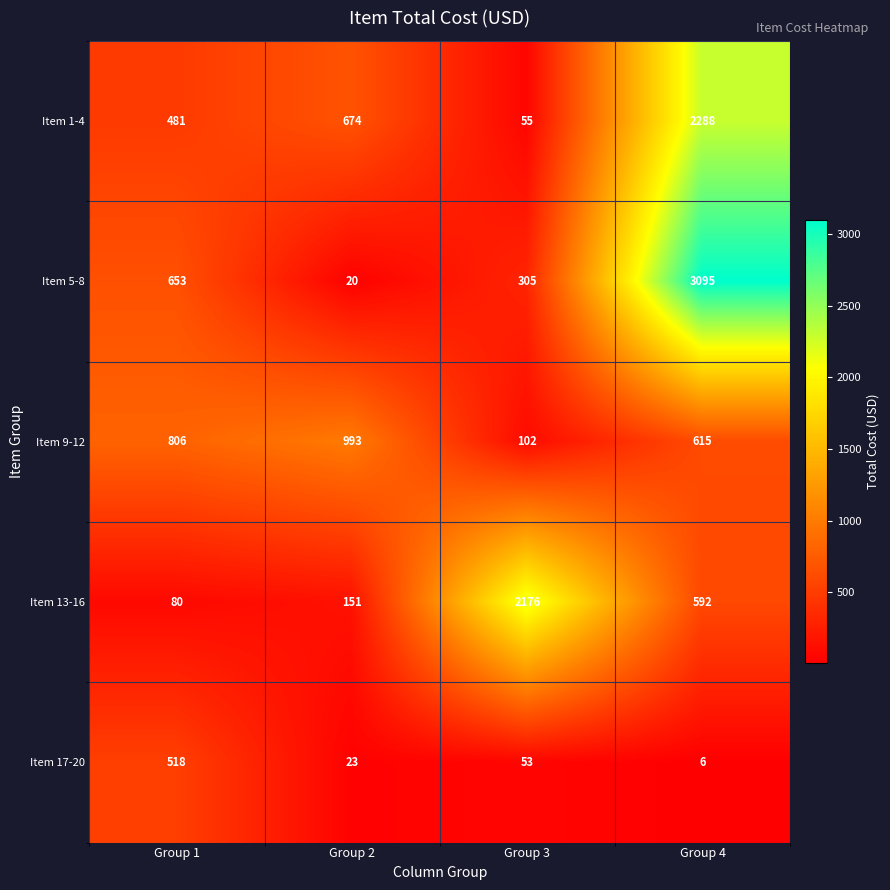

Reading left to right, what are all the values shown in this chart?

Item 1-4: Group 1=481	Group 2=674	Group 3=55	Group 4=2288
Item 5-8: Group 1=653	Group 2=20	Group 3=305	Group 4=3095
Item 9-12: Group 1=806	Group 2=993	Group 3=102	Group 4=615
Item 13-16: Group 1=80	Group 2=151	Group 3=2176	Group 4=592
Item 17-20: Group 1=518	Group 2=23	Group 3=53	Group 4=6